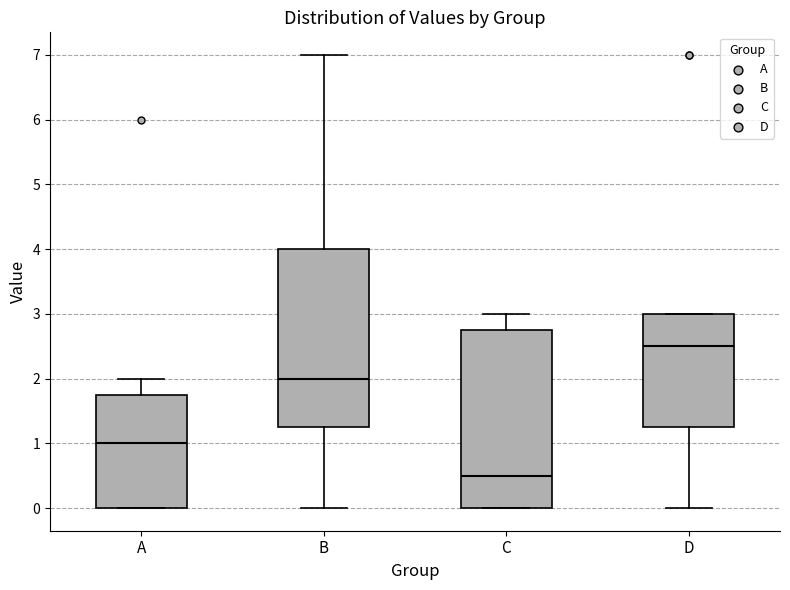

Where does the upper whisker of the box for A end on the y-axis? The values are not printed on the chart, so give them approximately, as read against the axis.

2.0